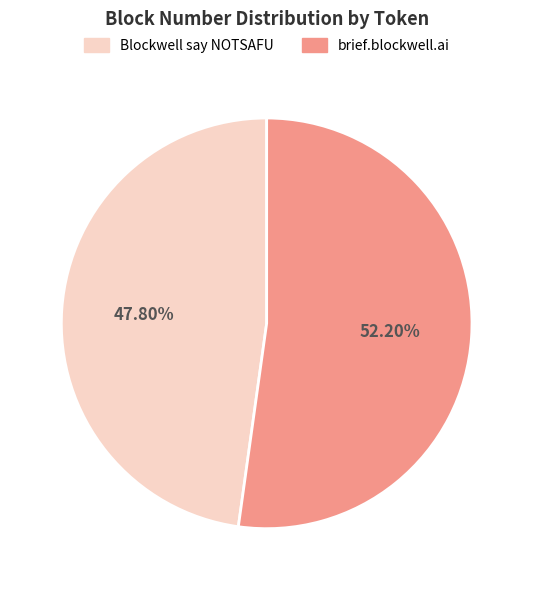

What portion of the pie excludes Blockwell say NOTSAFU?

52.2%